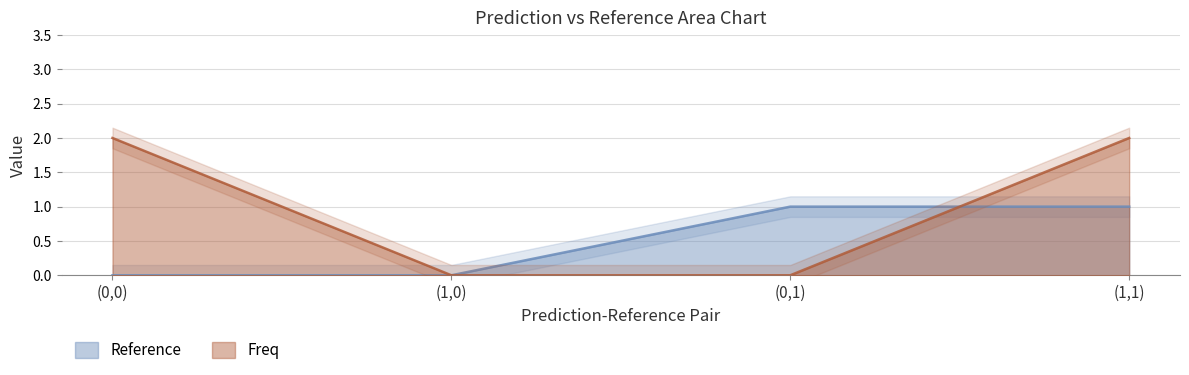

Is it true that Reference equals 0 at (1,1)?

False